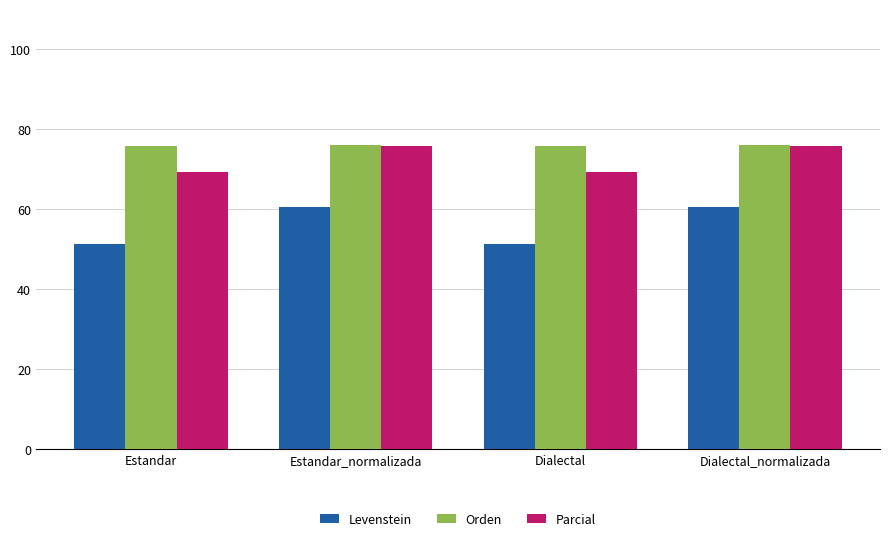

What is the total value across all series at Estandar_normalizada?

212.4